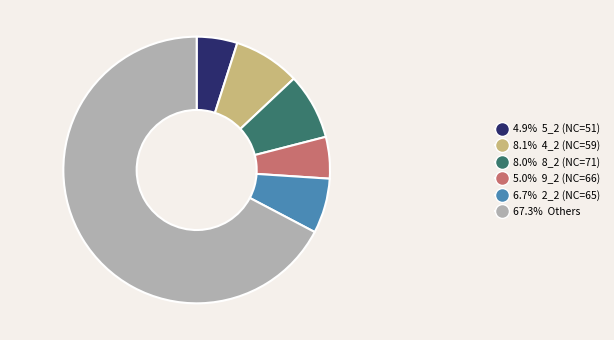

Does any single category account for the majority?

Yes